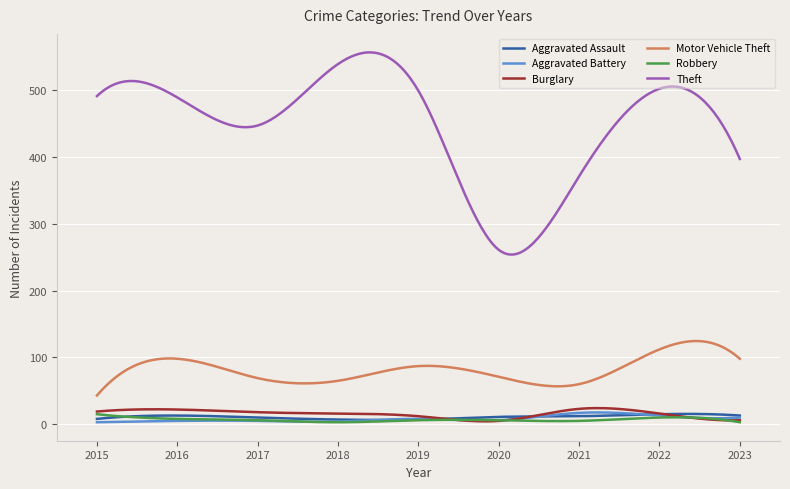

What is the maximum value shown in the chart?

556.4